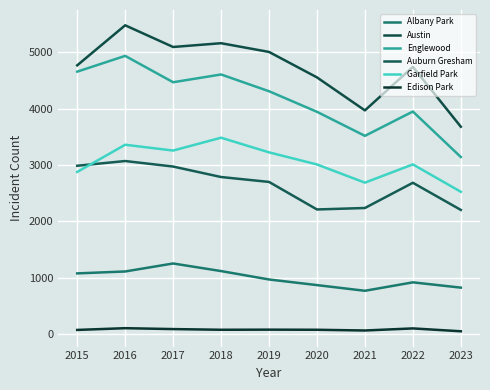

What is the total value across all series at 2017?

17135